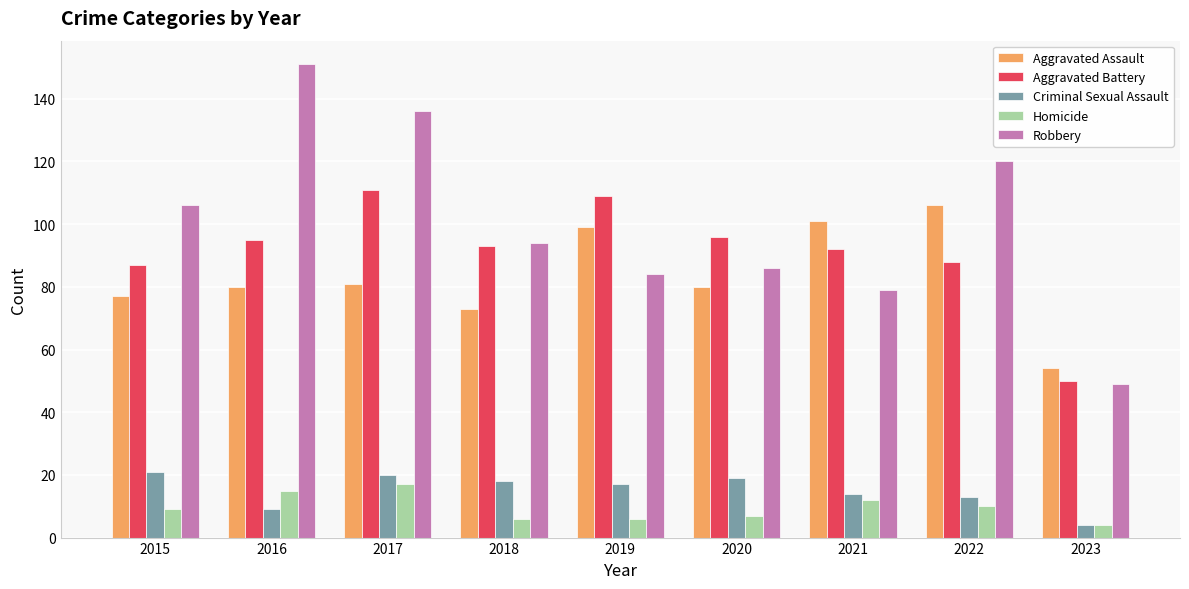

How many data points does each series have?

9